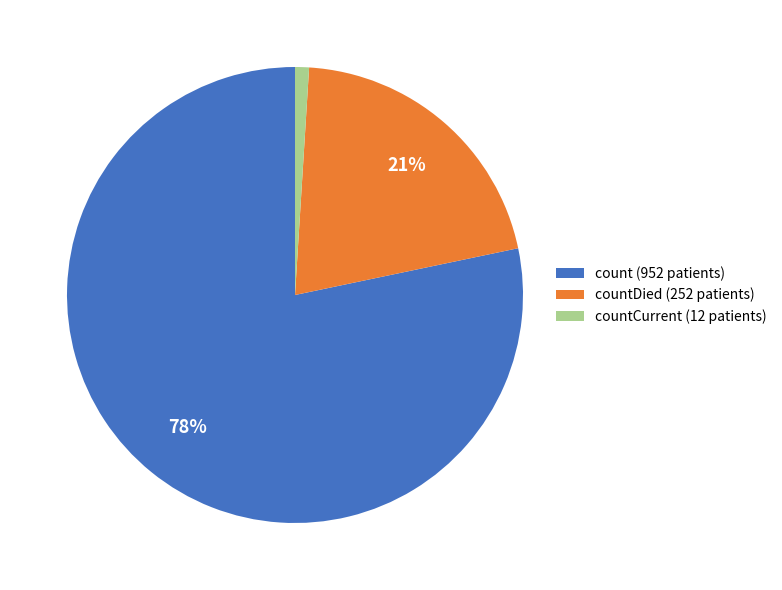

What percentage is the countDied (252 patients) slice, to the nearest percent?

21%